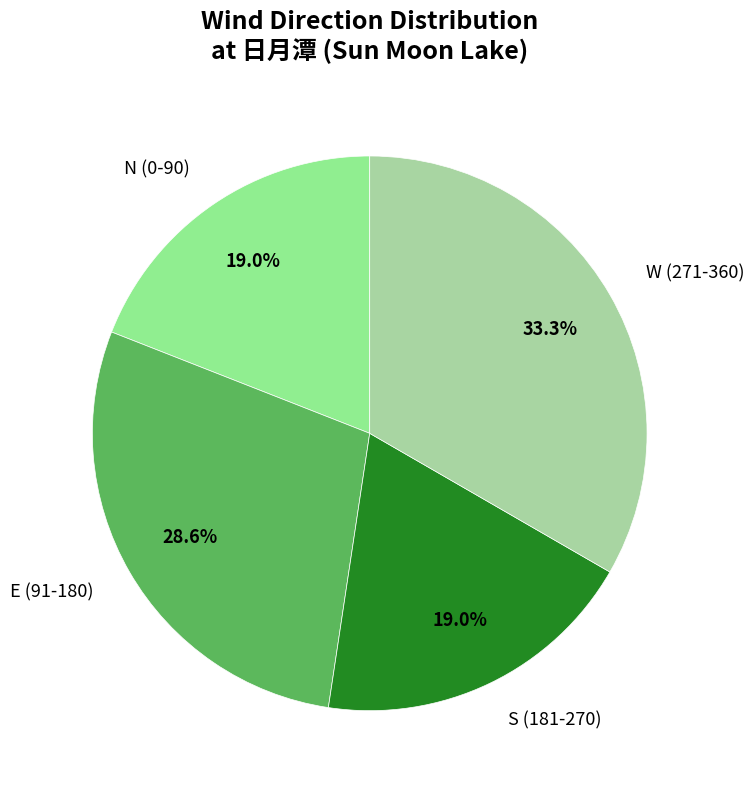

Does any single category account for the majority?

No